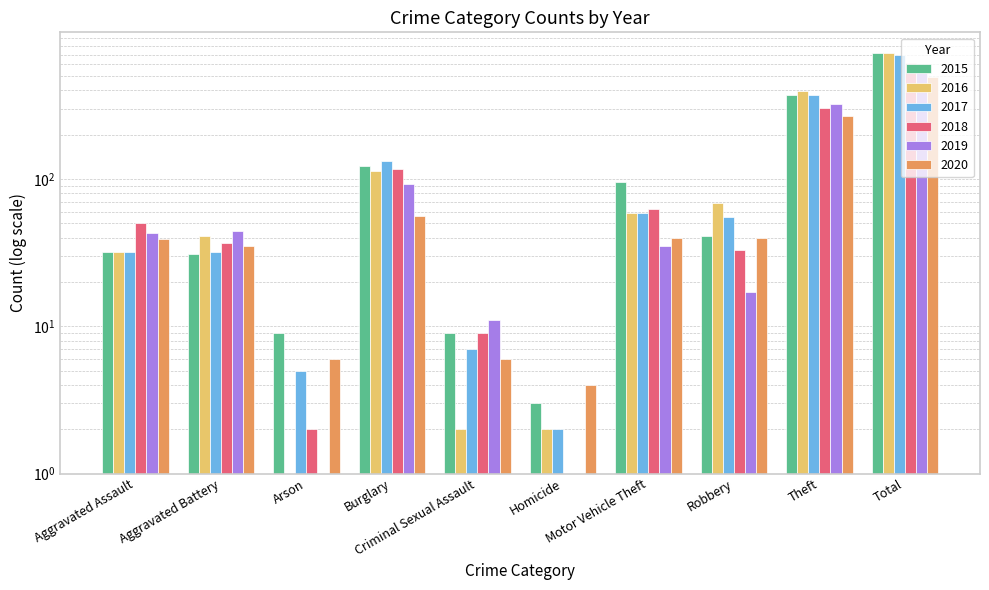

What is the label of the 1st bar from the left?

Aggravated Assault